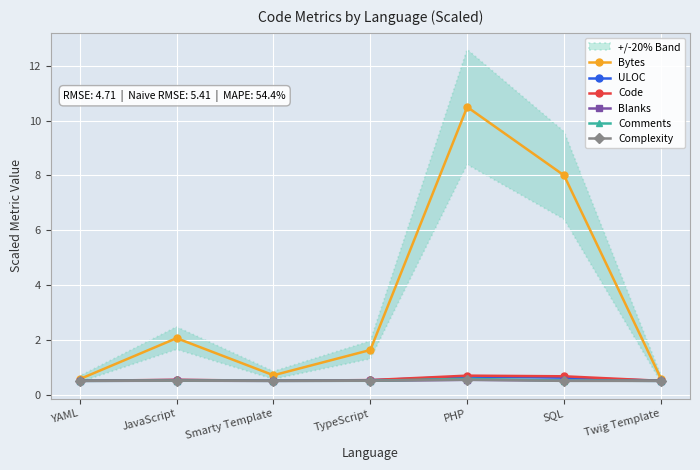

True or false: Comments and Bytes intersect in this chart.

False